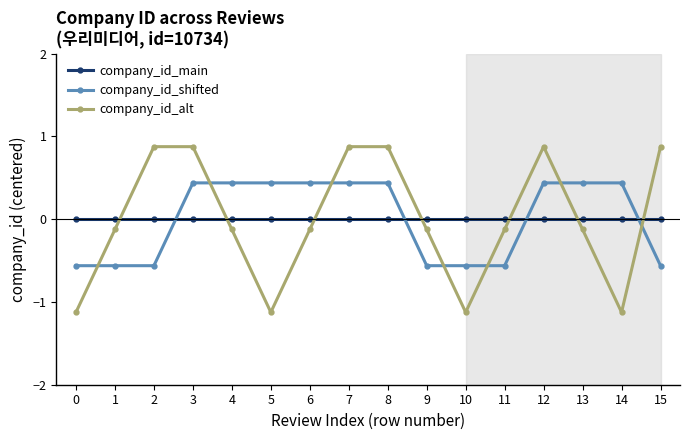

What is the total value across all series at 15?

0.3